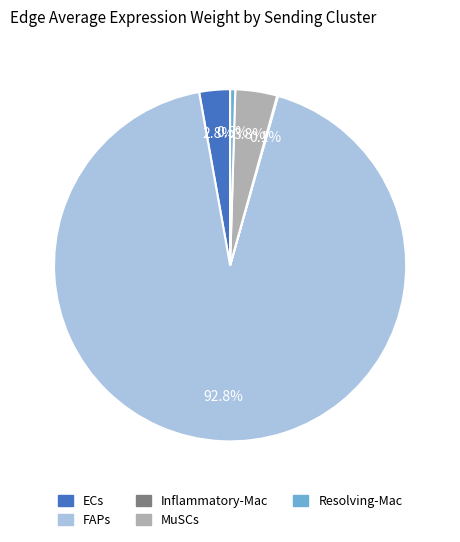

Does any single category account for the majority?

Yes